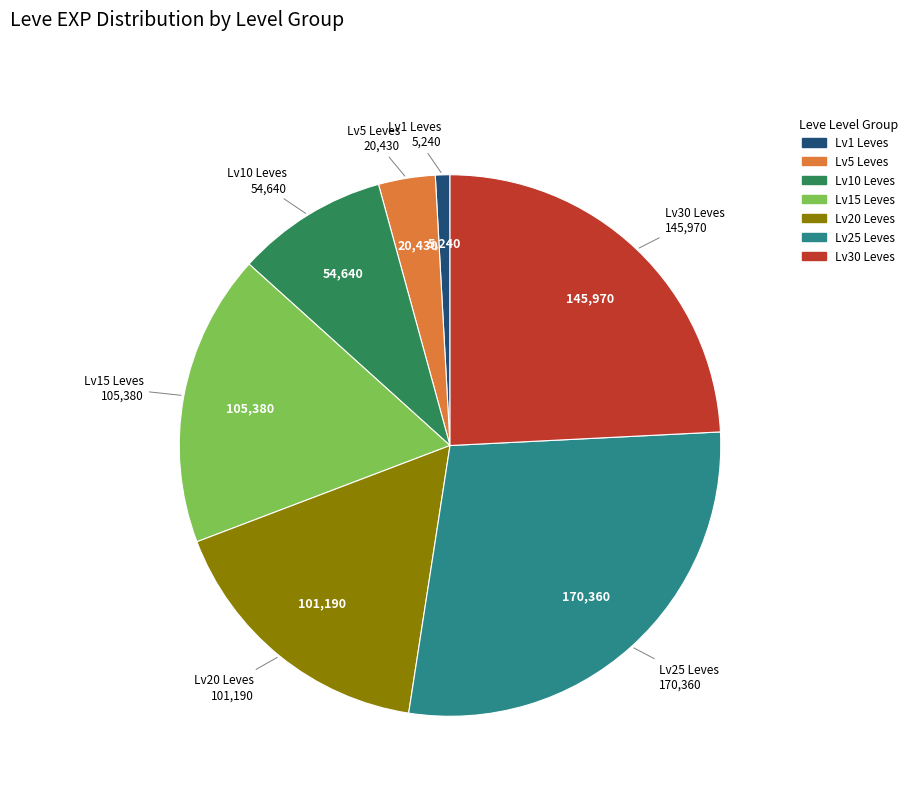

Does any single category account for the majority?

No